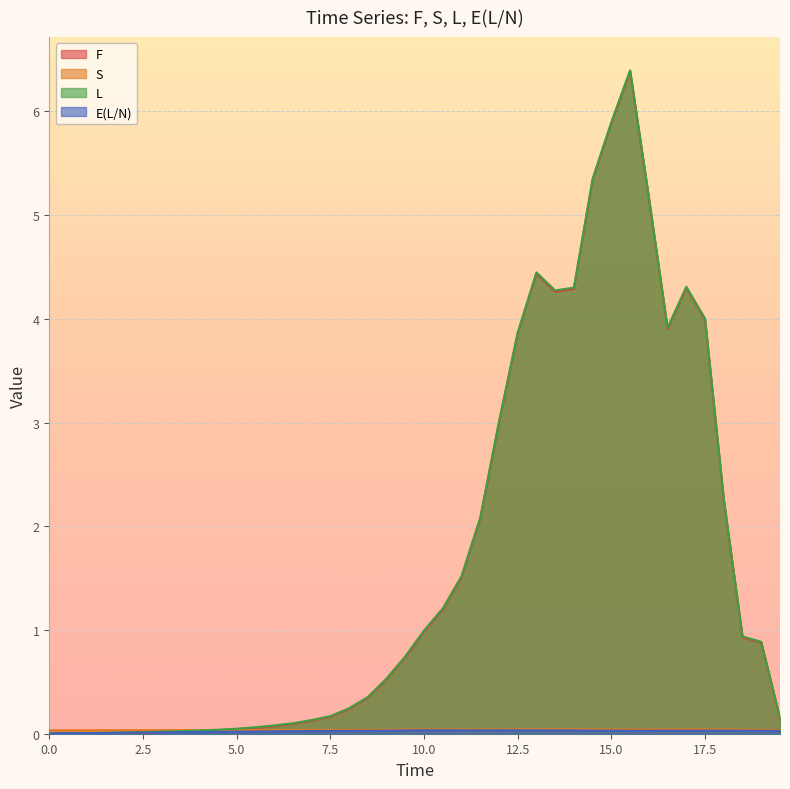

How many lines are shown in the chart?

4